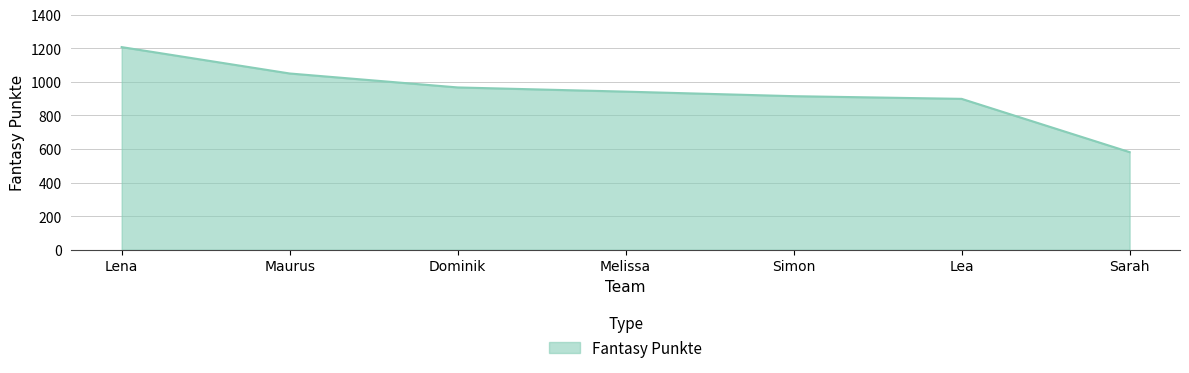

What is the smallest value displayed?

581